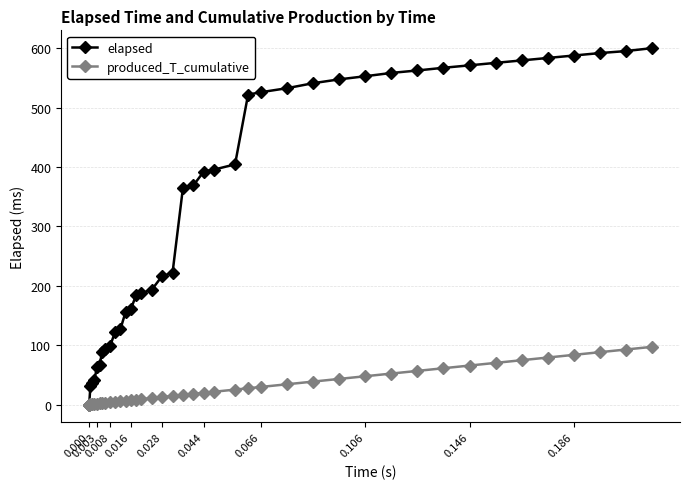

Which series has the largest range (max minus min)?

elapsed